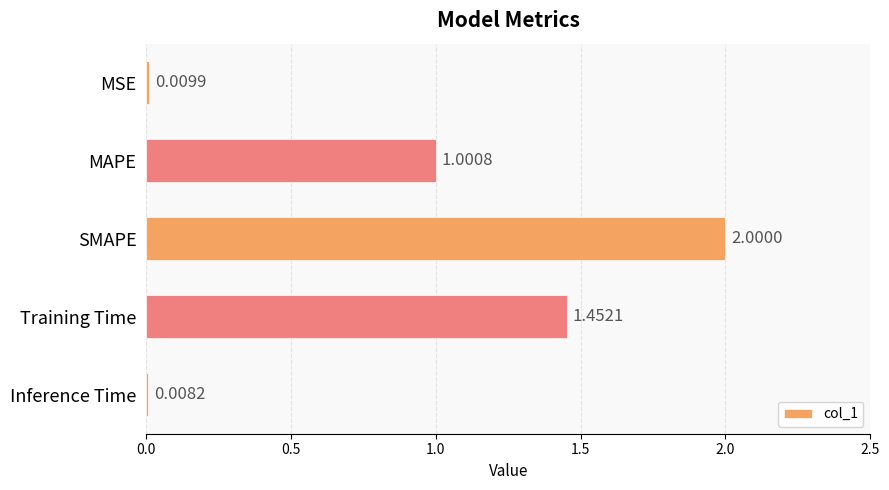

What is the label of the 2nd bar from the bottom?

Training Time